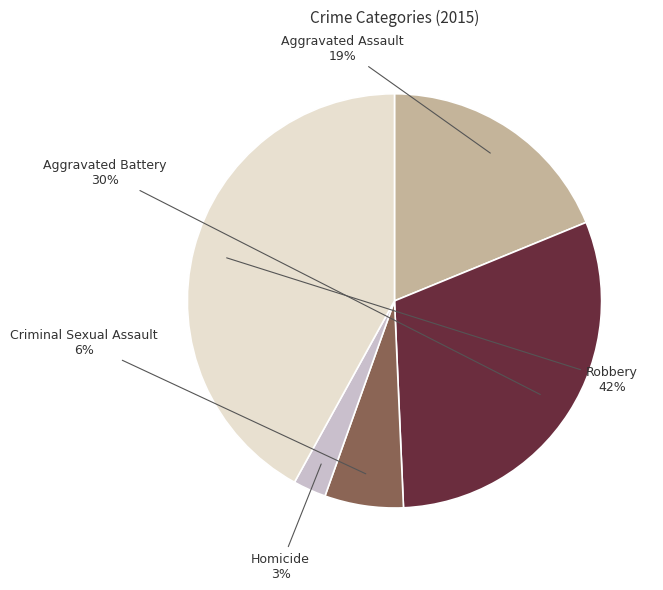

Is there any slice that represents more than half of the pie?

No